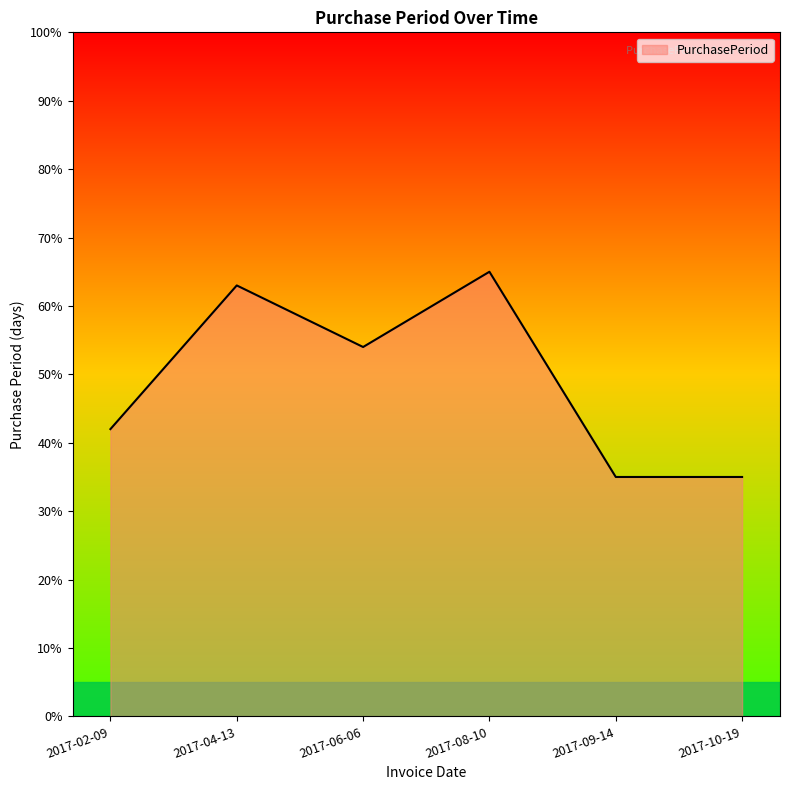

Reading left to right, extract all data points from this chart.

2017-02-09=42	2017-04-13=63	2017-06-06=54	2017-08-10=65	2017-09-14=35	2017-10-19=35